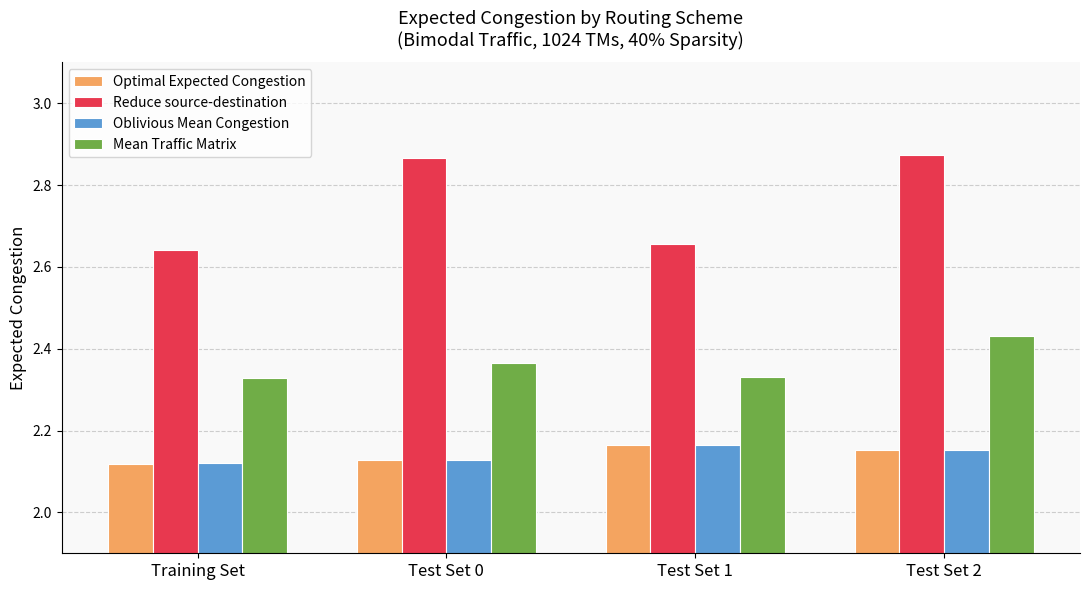

At which category is the sum across all series the highest?

Test Set 2